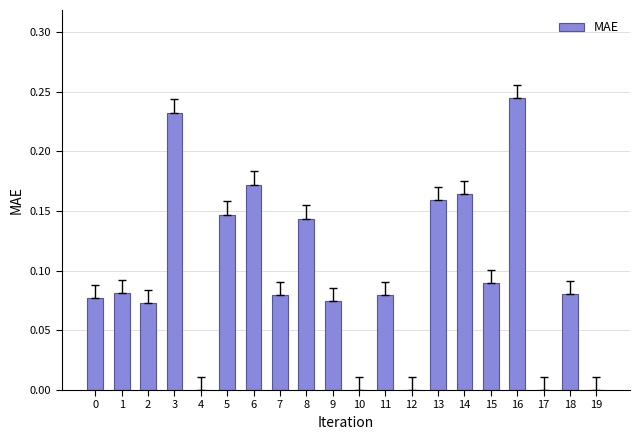

At which category does the chart reach its peak across all series?

16